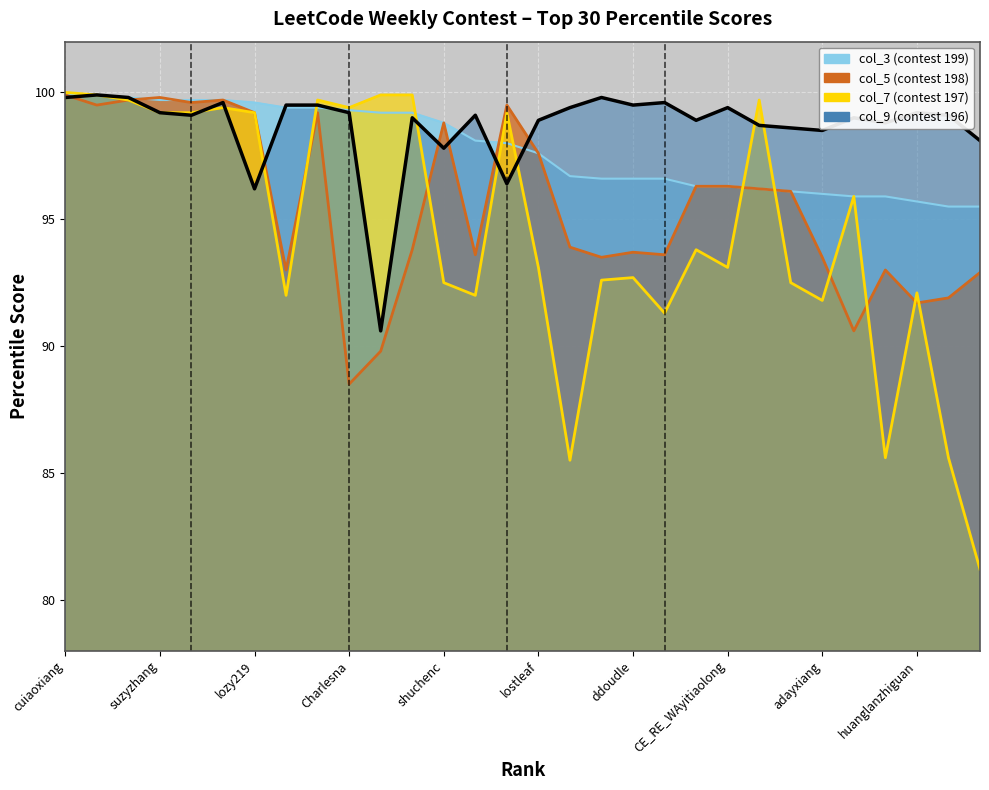

What is the label of the 6th point from the left?

huangyuyang